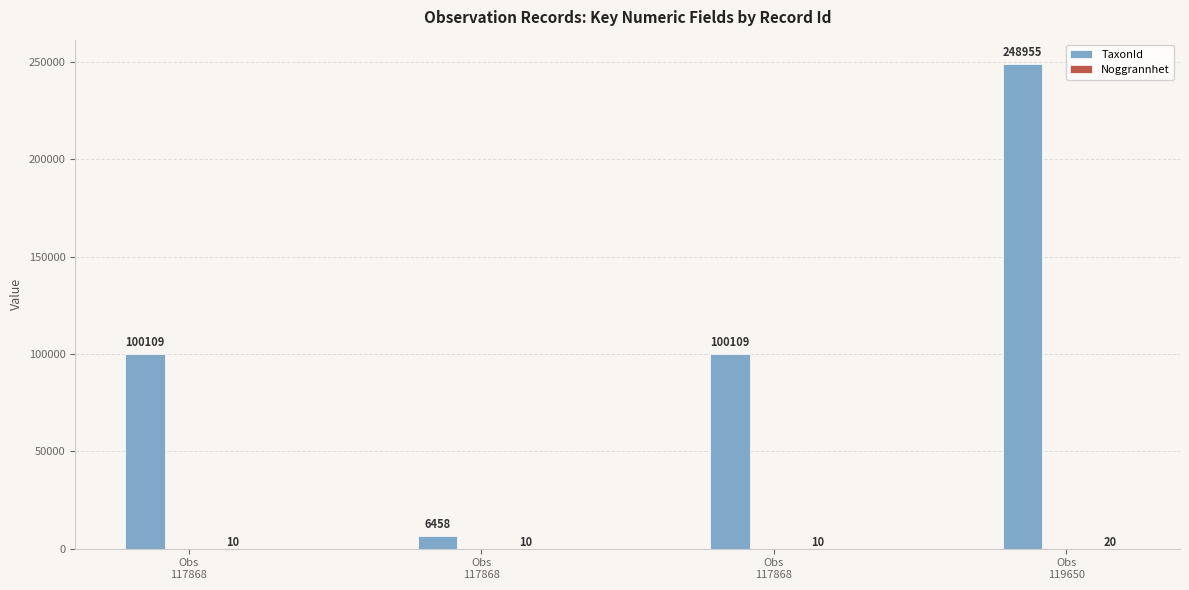

What is the spread (max minus min) of values at Obs
119650?

248935